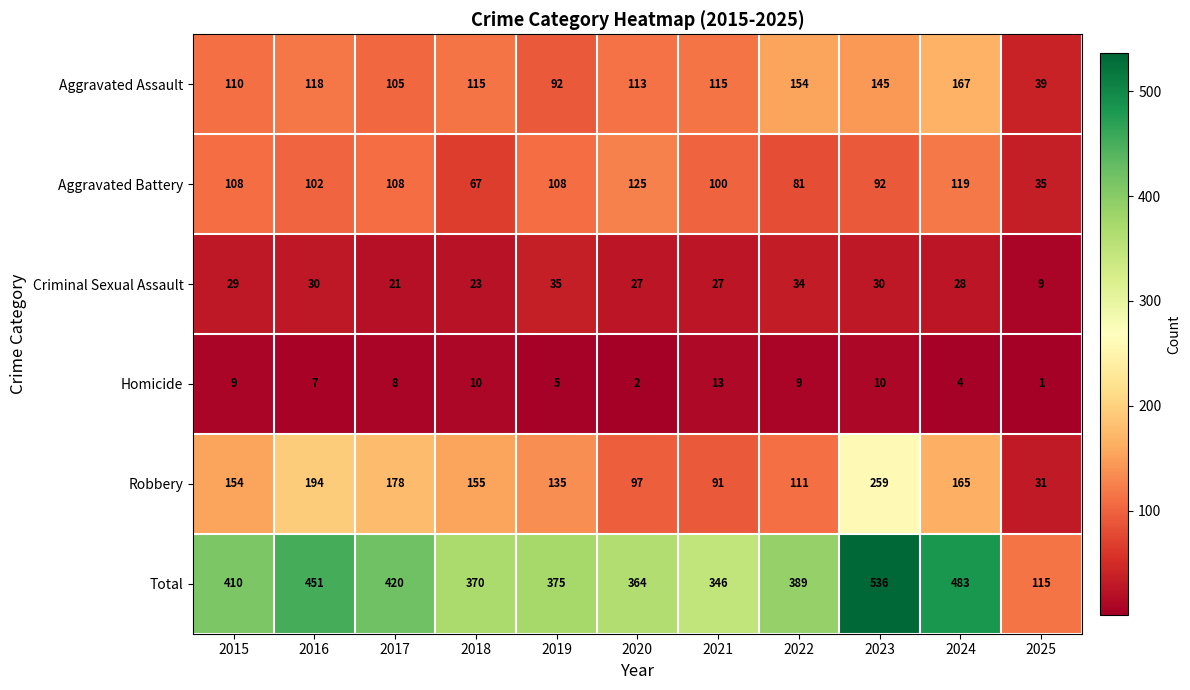

What is the total value across all series at 2015?

820